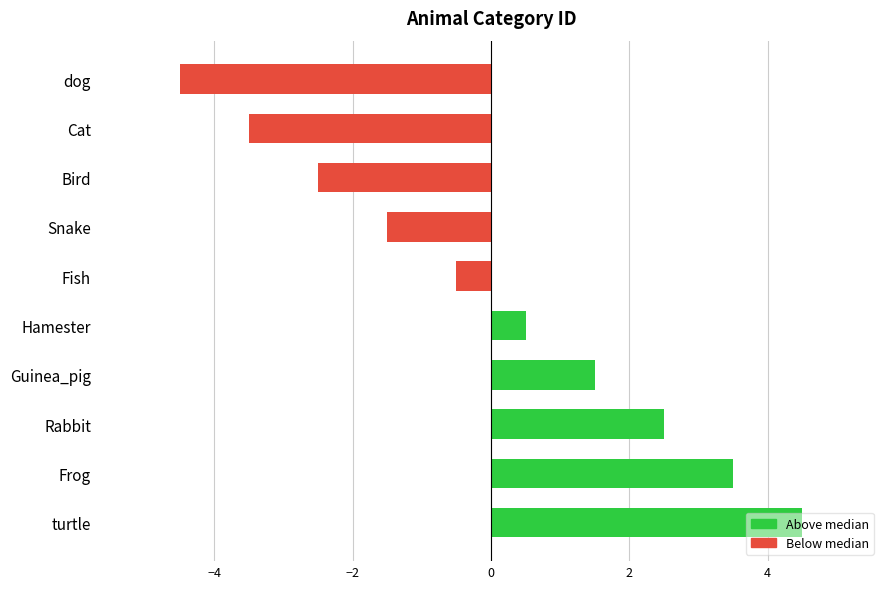

What is the sum of the values at Snake and Hamester?

-1.0